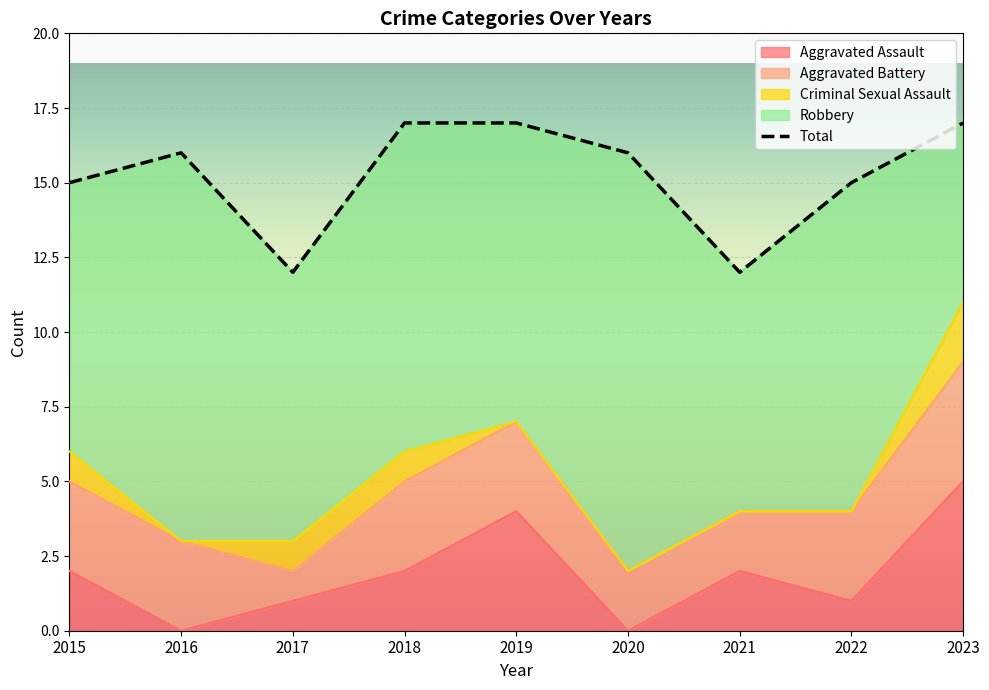

True or false: Criminal Sexual Assault and Robbery intersect in this chart.

False